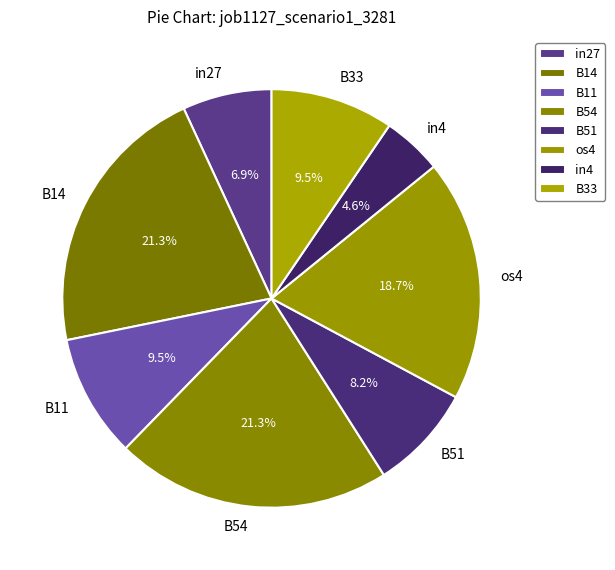

Is in4 the majority of the pie?

No